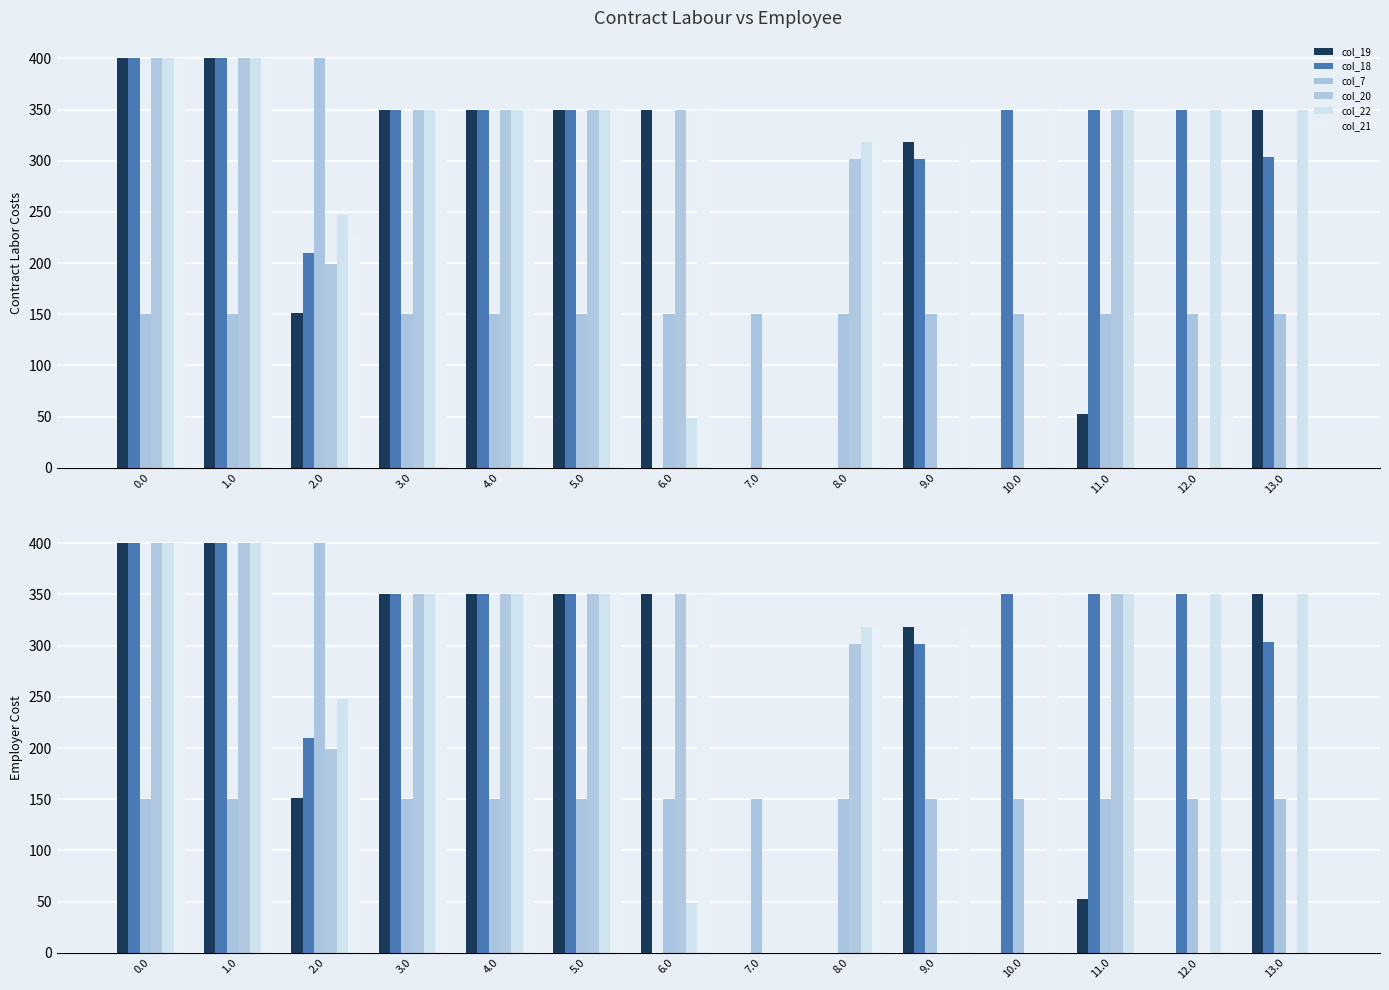

Are the bars grouped side by side (vs. stacked)?

Yes